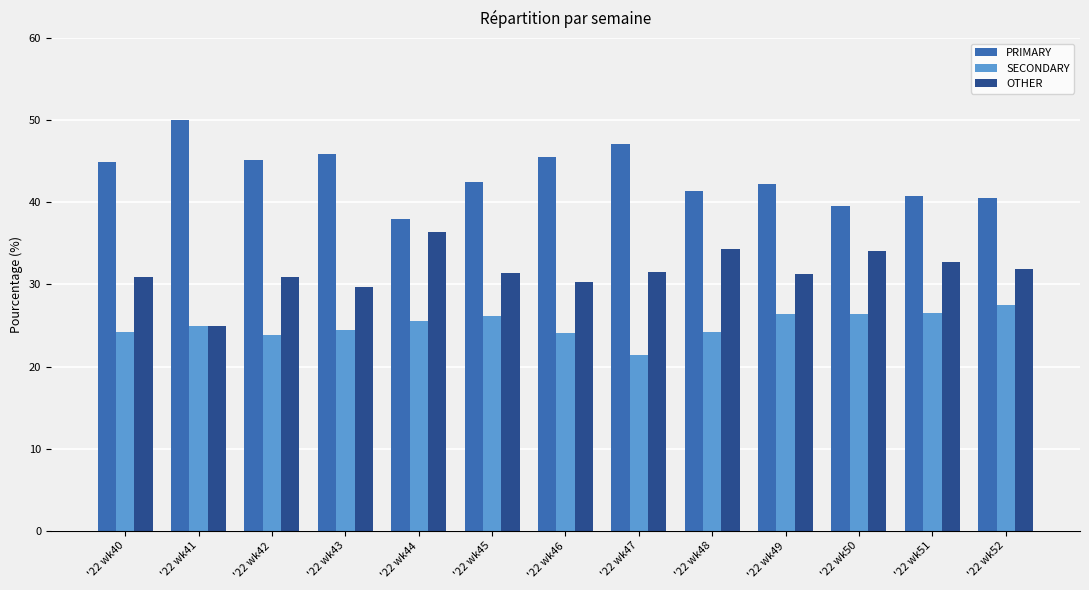

The OTHER series shows 20.1 at '22 wk50. True or false?

False